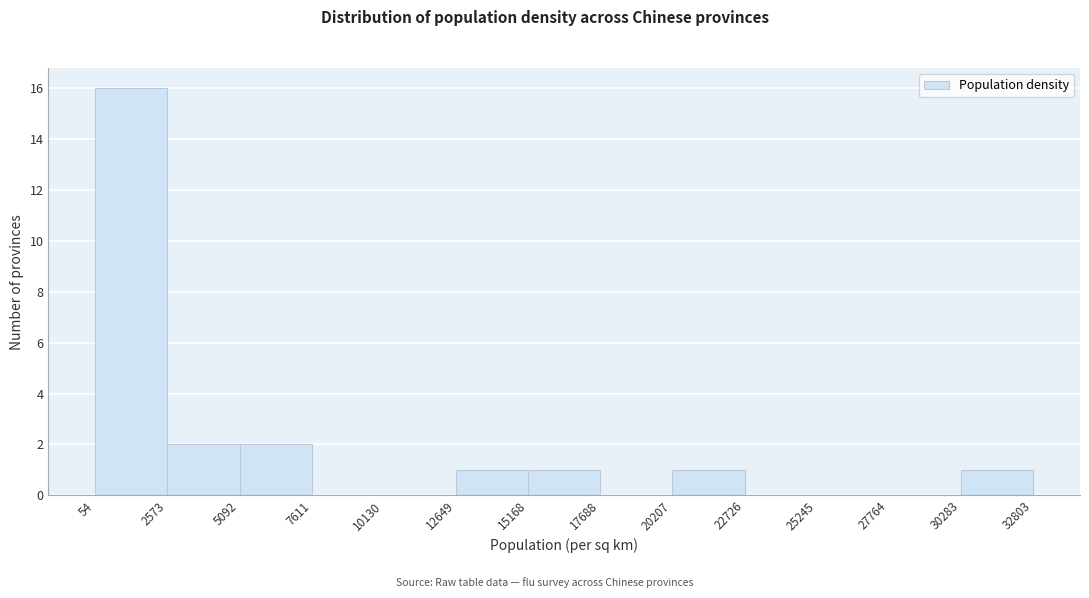

What is the height of the bar covering 15168 to 17688 on the x-axis? The values are not printed on the chart, so give them approximately, as read against the axis.

1